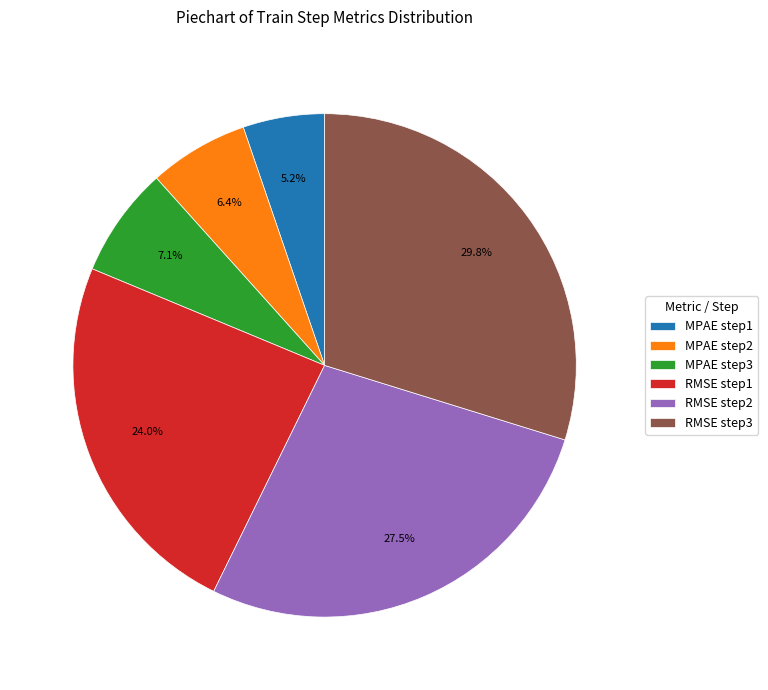

True or false: MPAE step1 accounts for 5% of the total.

True